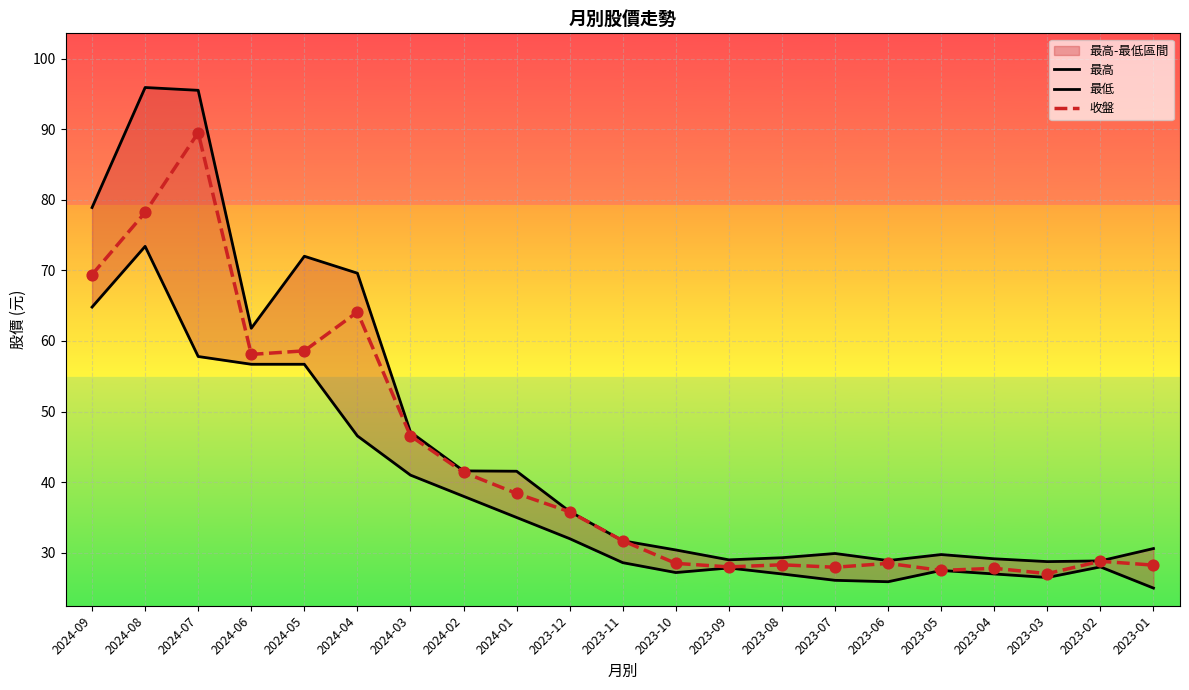

Is the value of 最低 at 2023-09 greater than the value of 收盤 at 2024-06?

No